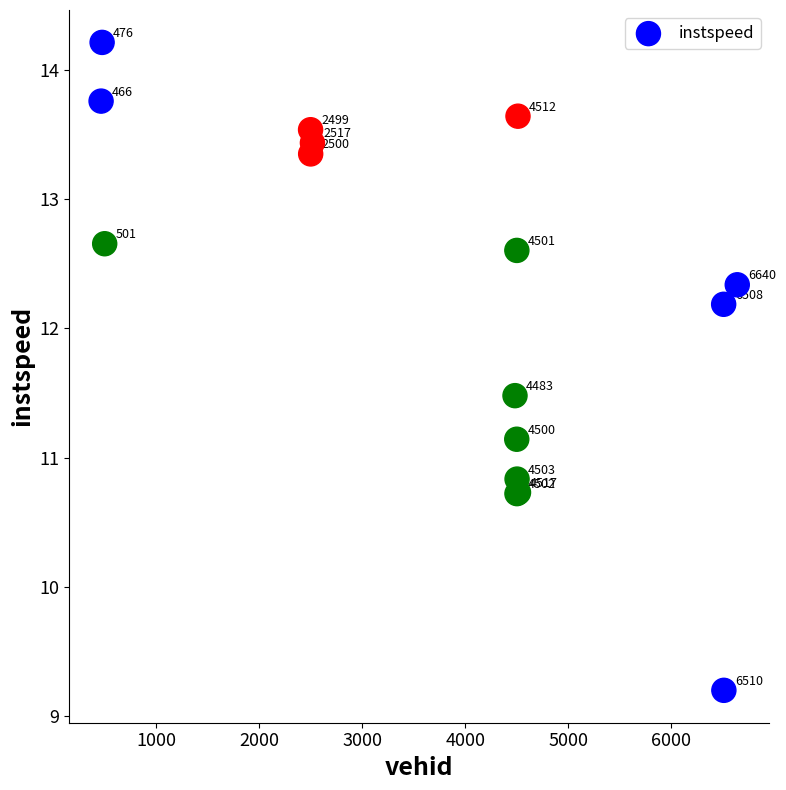

What Y value in the scatter plot is closest to 11?

11.1